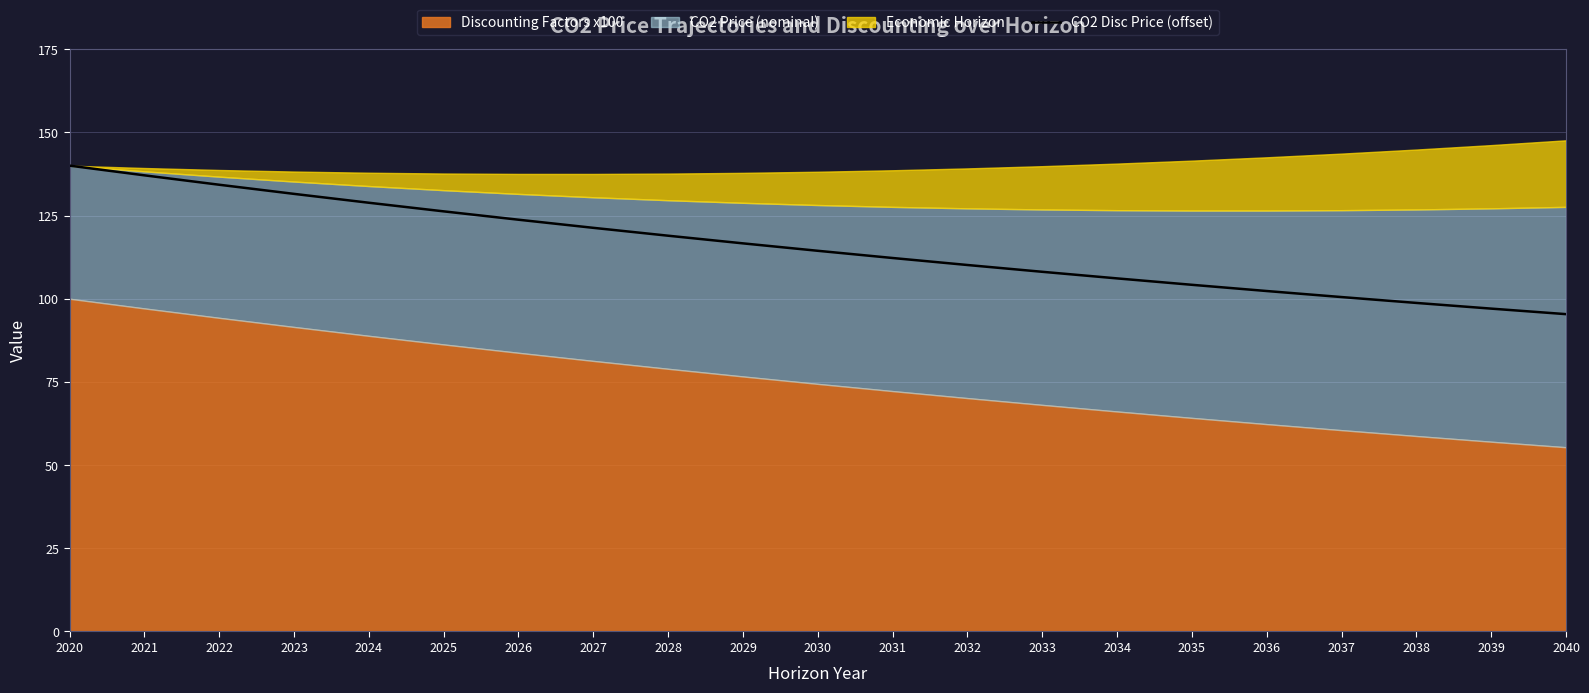

True or false: the data shows 50.2 at 2039.

False